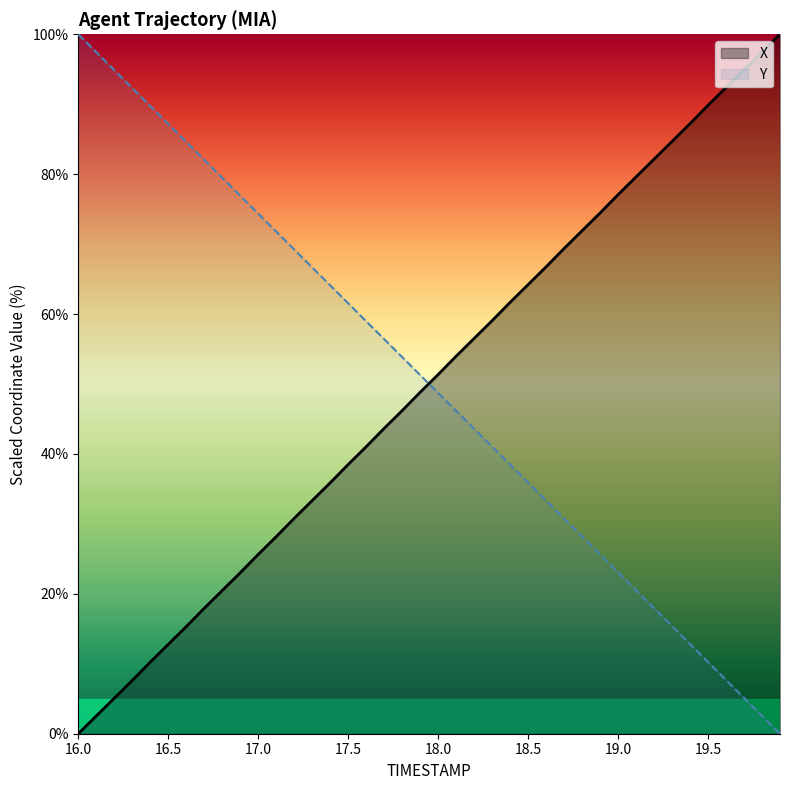

Which series has the largest total across all categories?

X